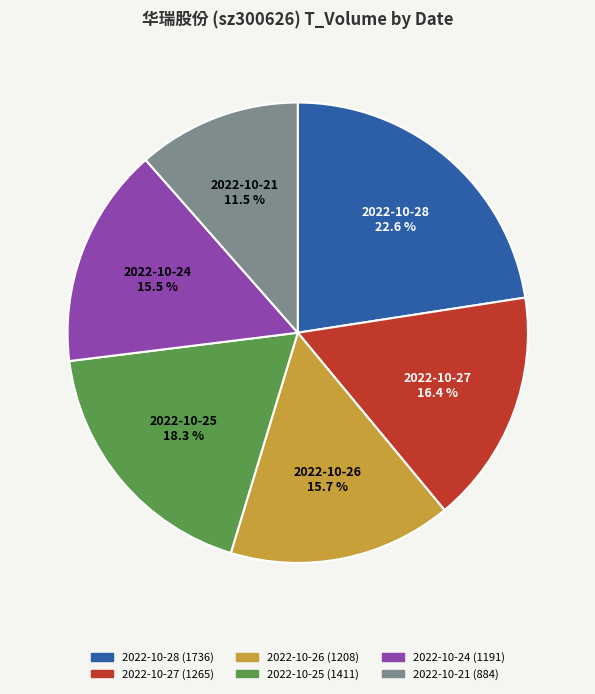

What is the smallest slice in the pie chart?

2022-10-21